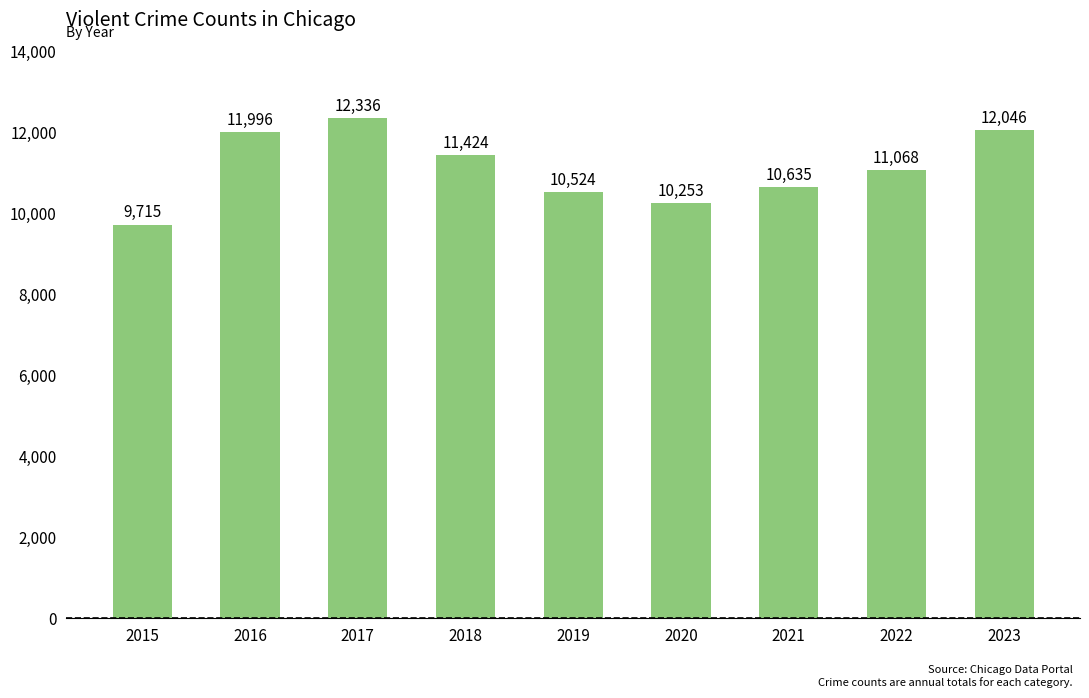

Count the number of categories in the chart.

9